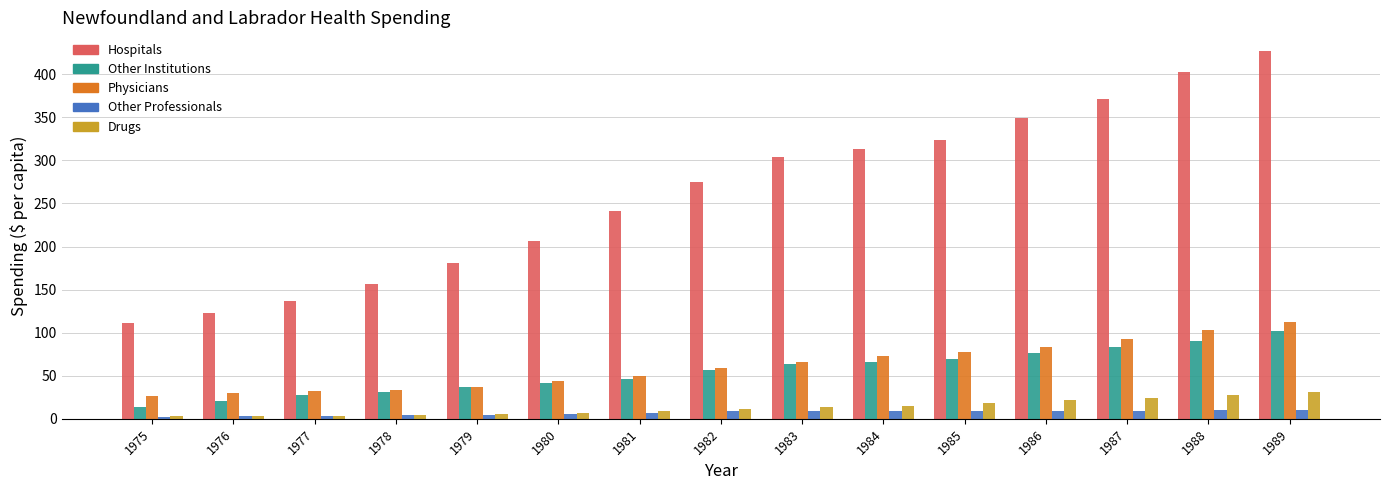

List the series in order of their peak value, highest first.

Hospitals, Physicians, Other Institutions, Drugs, Other Professionals